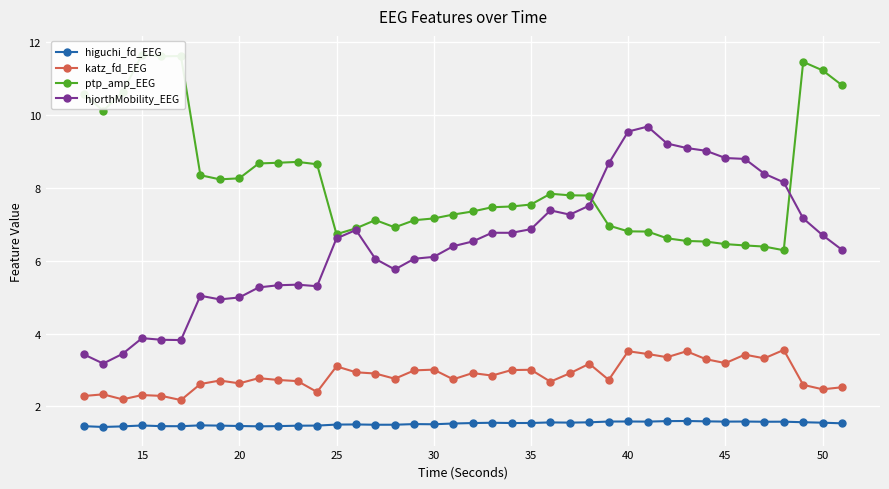

What is the value of the hjorthMobility_EEG point at the 7th from the left?

5.0